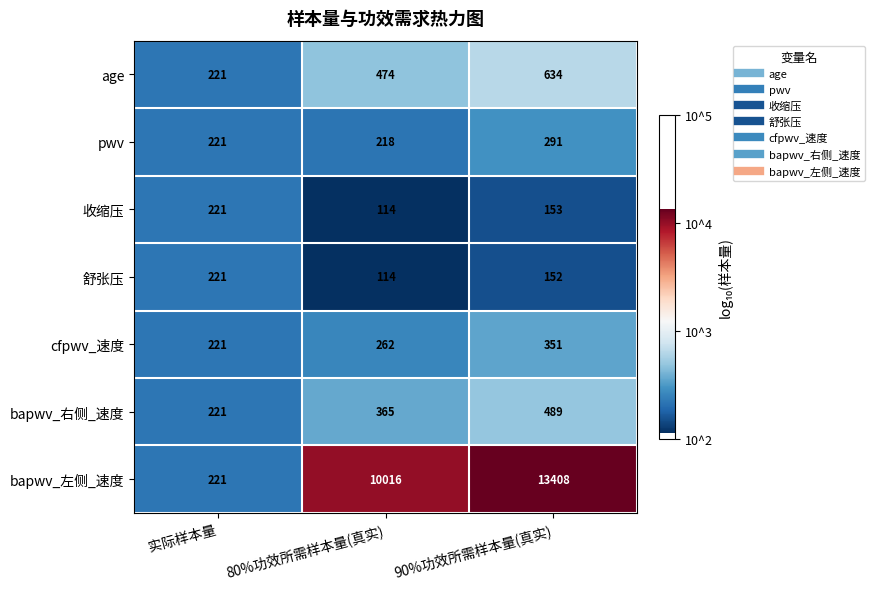

Reading left to right, extract all data points from this chart.

age: 实际样本量=221	80%功效所需样本量(真实)=474	90%功效所需样本量(真实)=634
pwv: 实际样本量=221	80%功效所需样本量(真实)=218	90%功效所需样本量(真实)=291
收缩压: 实际样本量=221	80%功效所需样本量(真实)=114	90%功效所需样本量(真实)=153
舒张压: 实际样本量=221	80%功效所需样本量(真实)=114	90%功效所需样本量(真实)=152
cfpwv_速度: 实际样本量=221	80%功效所需样本量(真实)=262	90%功效所需样本量(真实)=351
bapwv_右侧_速度: 实际样本量=221	80%功效所需样本量(真实)=365	90%功效所需样本量(真实)=489
bapwv_左侧_速度: 实际样本量=221	80%功效所需样本量(真实)=10016	90%功效所需样本量(真实)=13408